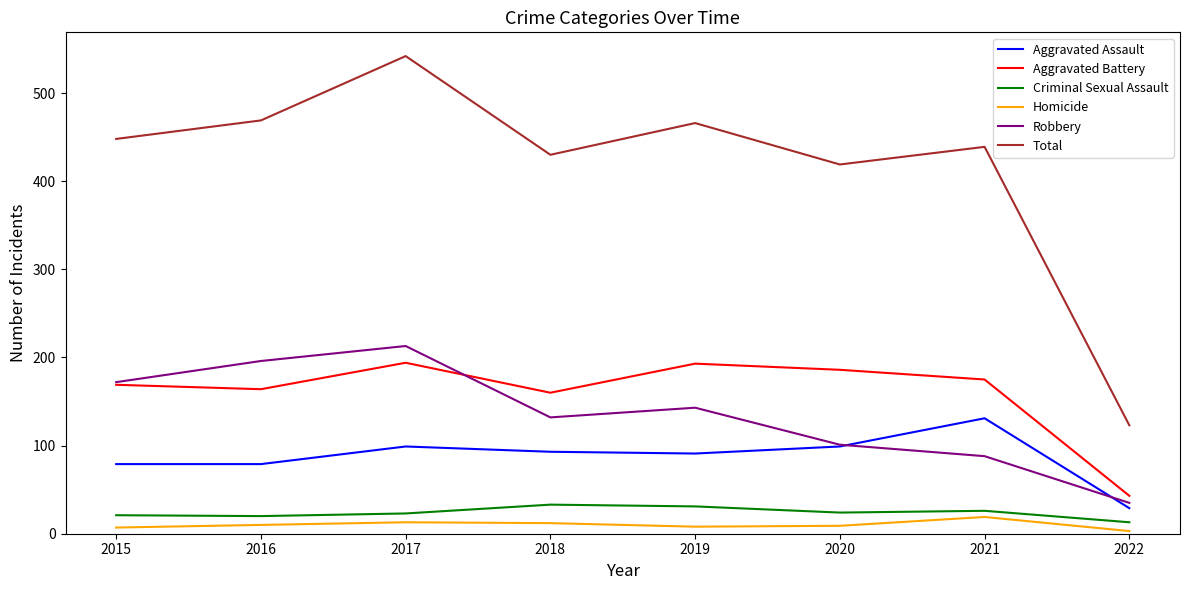

Which series has the largest total across all categories?

Total